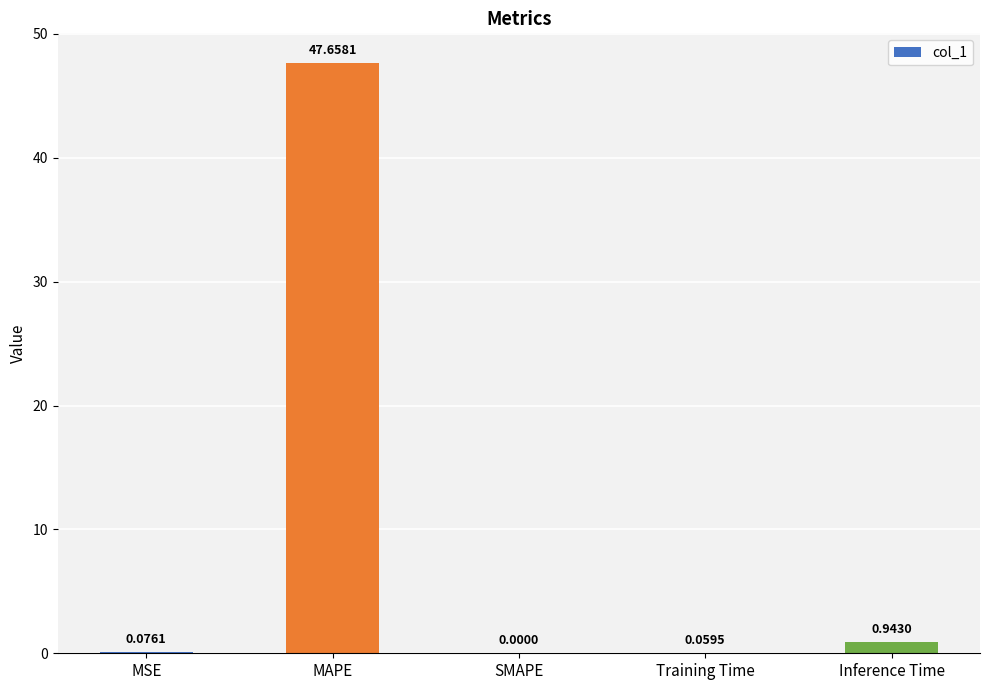

What is the change in value from MSE to MAPE?

+47.6